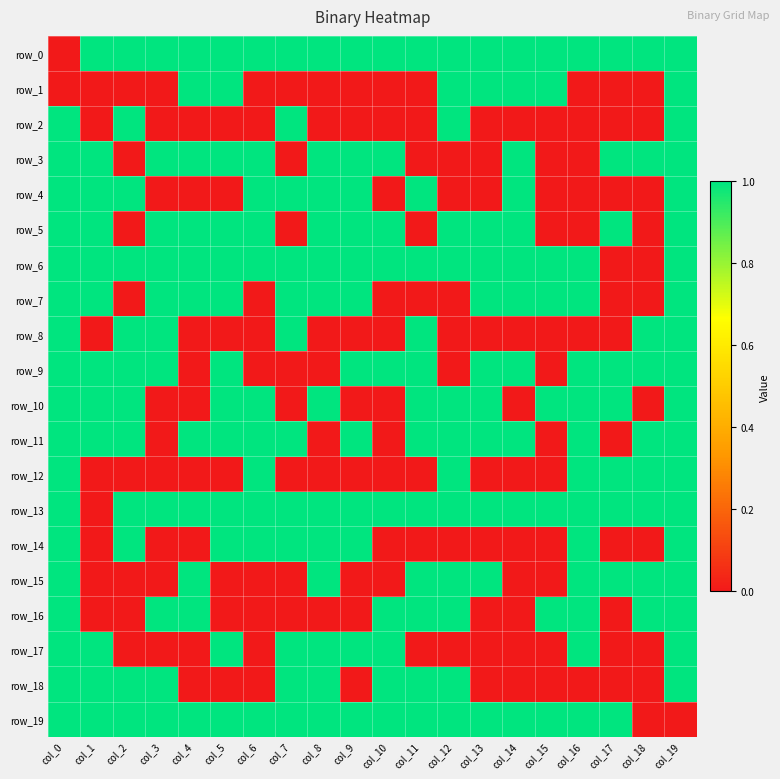

Reading right to left, extract all data points from this chart.

row_0: 1	1	1	1	1	1	1	1	1	1	1	1	1	1	1	1	1	1	1	0
row_1: 1	0	0	0	1	1	1	1	0	0	0	0	0	0	1	1	0	0	0	0
row_2: 1	0	0	0	0	0	0	1	0	0	0	0	1	0	0	0	0	1	0	1
row_3: 1	1	1	0	0	1	0	0	0	1	1	1	0	1	1	1	1	0	1	1
row_4: 1	0	0	0	0	1	0	0	1	0	1	1	1	1	0	0	0	1	1	1
row_5: 1	0	1	0	0	1	1	1	0	1	1	1	0	1	1	1	1	0	1	1
row_6: 1	0	0	1	1	1	1	1	1	1	1	1	1	1	1	1	1	1	1	1
row_7: 1	0	0	1	1	1	1	0	0	0	1	1	1	0	1	1	1	0	1	1
row_8: 1	1	0	0	0	0	0	0	1	0	0	0	1	0	0	0	1	1	0	1
row_9: 1	1	1	1	0	1	1	0	1	1	1	0	0	0	1	0	1	1	1	1
row_10: 1	0	1	1	1	0	1	1	1	0	0	1	0	1	1	0	0	1	1	1
row_11: 1	1	0	1	0	1	1	1	1	0	1	0	1	1	1	1	0	1	1	1
row_12: 1	1	1	1	0	0	0	1	0	0	0	0	0	1	0	0	0	0	0	1
row_13: 1	1	1	1	1	1	1	1	1	1	1	1	1	1	1	1	1	1	0	1
row_14: 1	0	0	1	0	0	0	0	0	0	1	1	1	1	1	0	0	1	0	1
row_15: 1	1	1	1	0	0	1	1	1	0	0	1	0	0	0	1	0	0	0	1
row_16: 1	1	0	1	1	0	0	1	1	1	0	0	0	0	0	1	1	0	0	1
row_17: 1	0	0	1	0	0	0	0	0	1	1	1	1	0	1	0	0	0	1	1
row_18: 1	0	0	0	0	0	0	1	1	1	0	1	1	0	0	0	1	1	1	1
row_19: 0	0	1	1	1	1	1	1	1	1	1	1	1	1	1	1	1	1	1	1